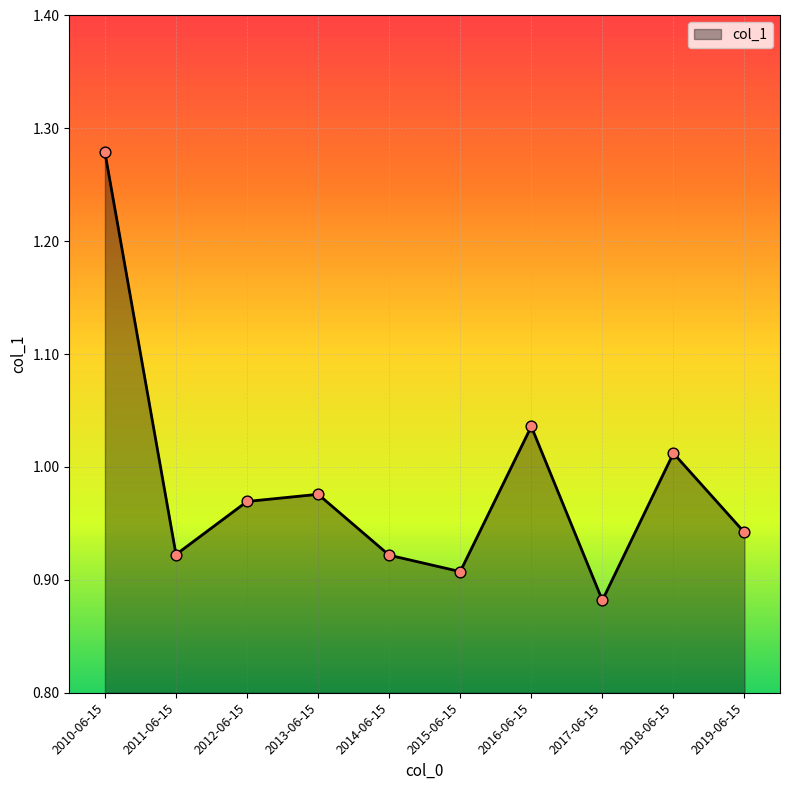

Which has a higher value, 2010-06-15 or 2013-06-15?

2010-06-15